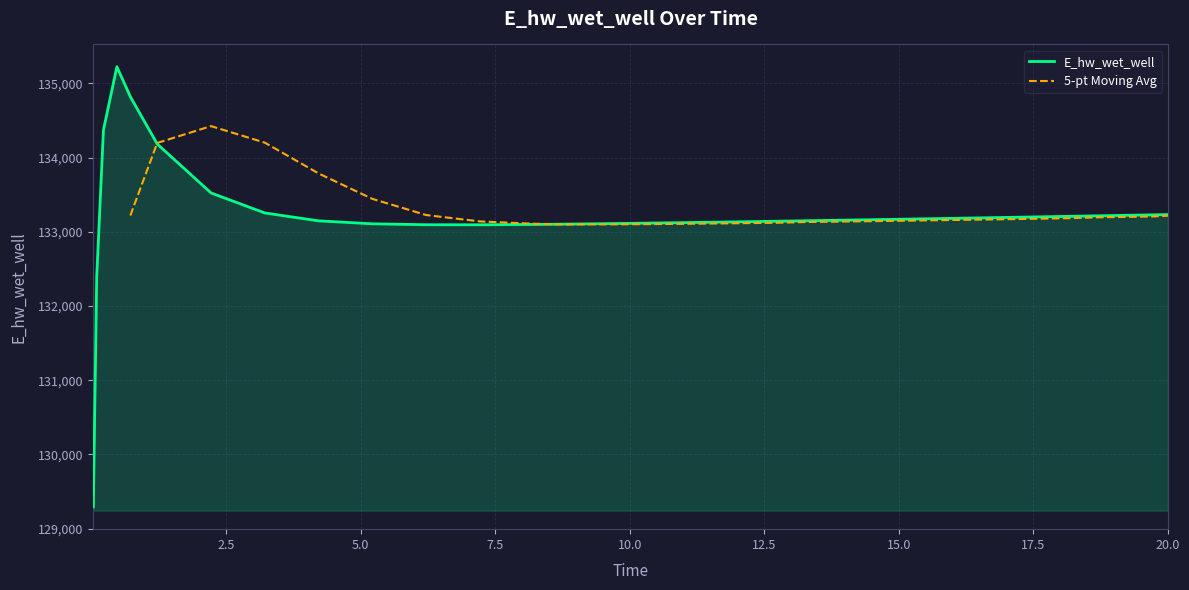

The value at 16.21875 is 37903.5. True or false?

False